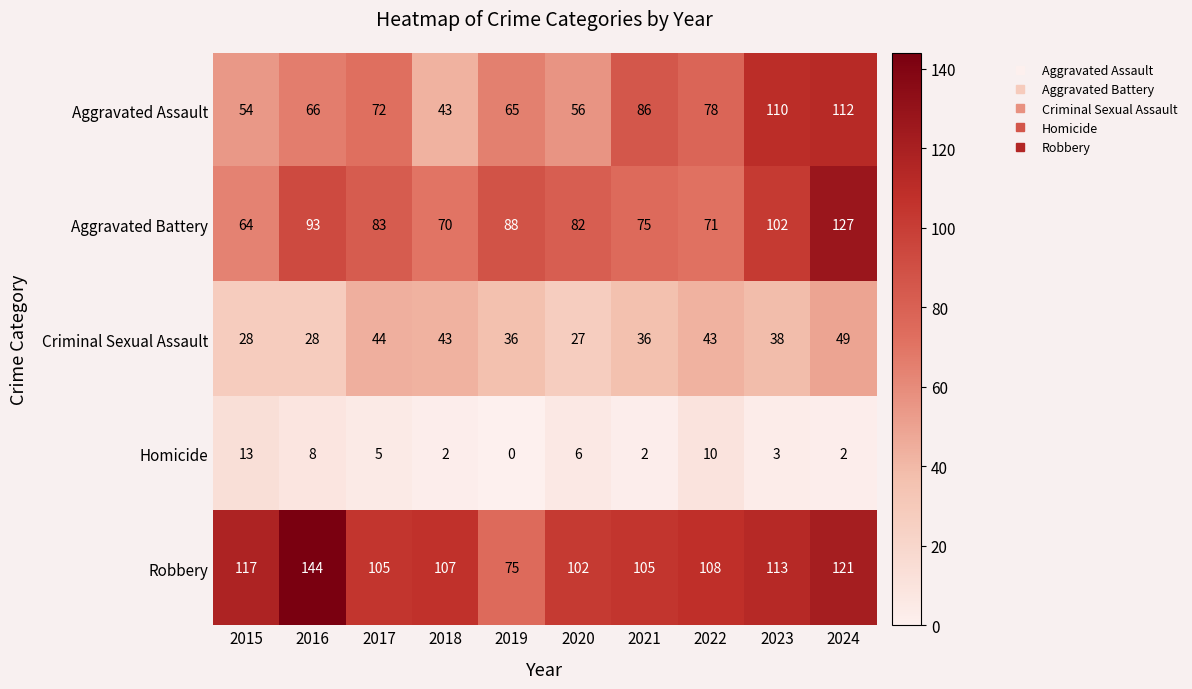

What is the maximum value shown in the chart?

144